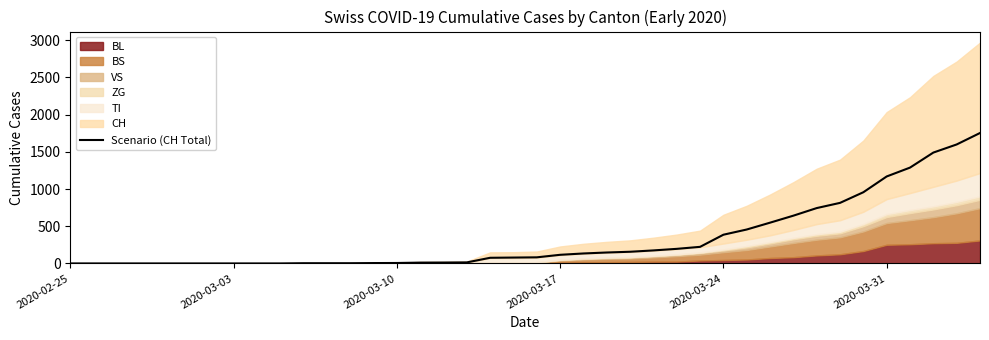

What is the highest value of the Scenario (CH Total) series?

1753